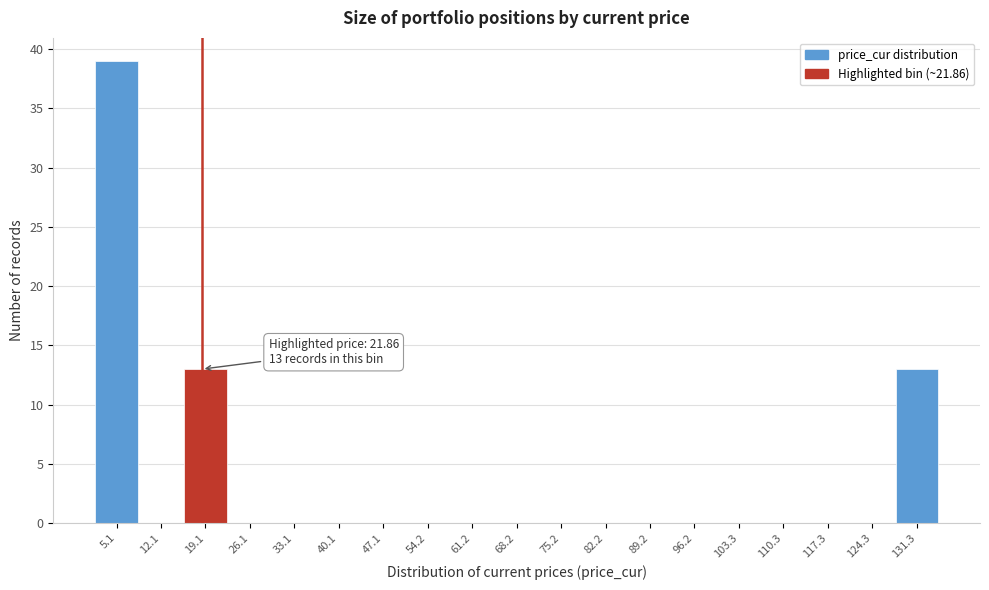

Reading left to right, extract all data points from this chart.

5.1=39	12.1=0	19.1=13	26.1=0	33.1=0	40.1=0	47.1=0	54.2=0	61.2=0	68.2=0	75.2=0	82.2=0	89.2=0	96.2=0	103.3=0	110.3=0	117.3=0	124.3=0	131.3=13